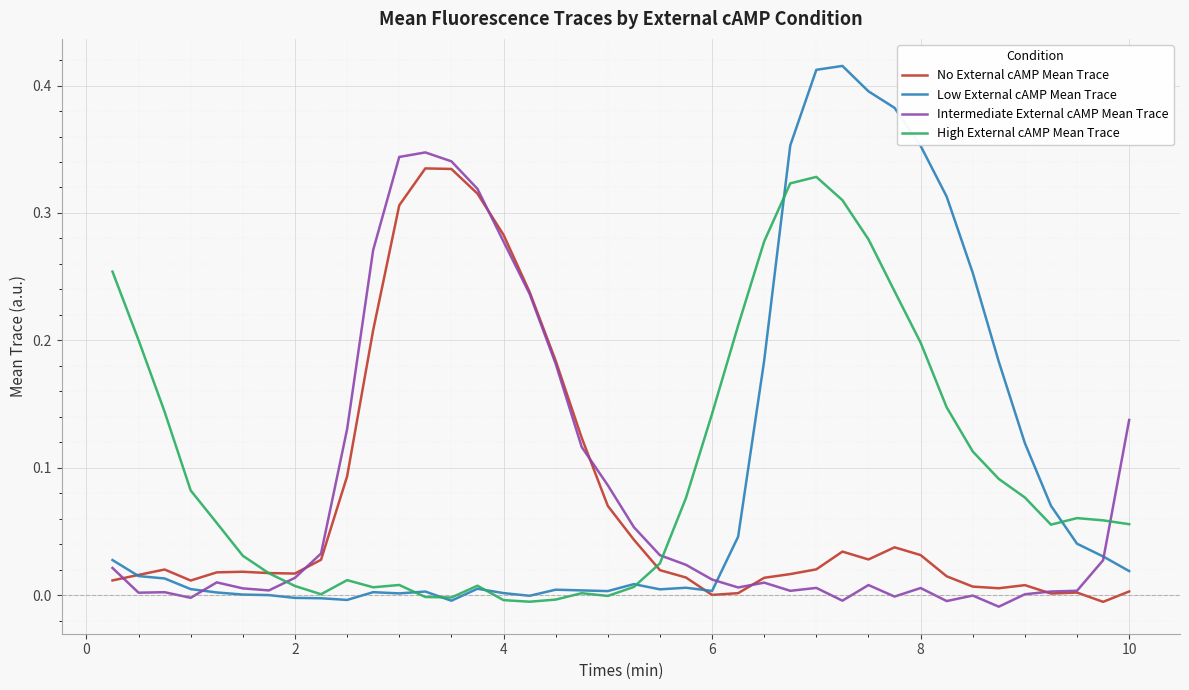

Which series has the widest spread of values?

Low External cAMP Mean Trace